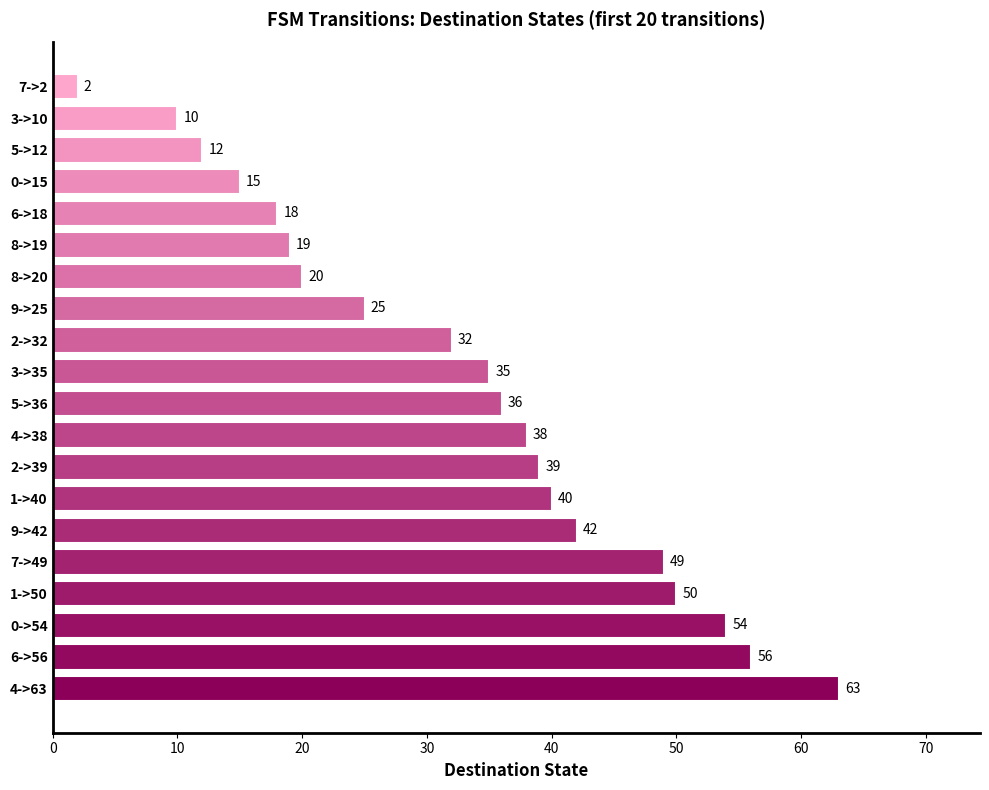

How many data points are less than 36?

10